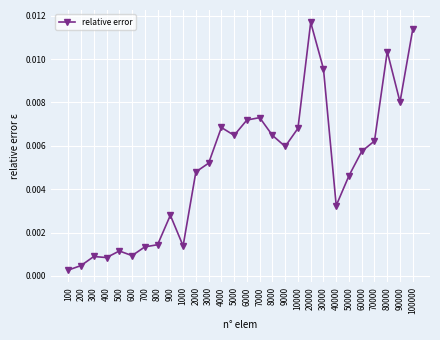

At which category does the chart reach its peak across all series?

20000